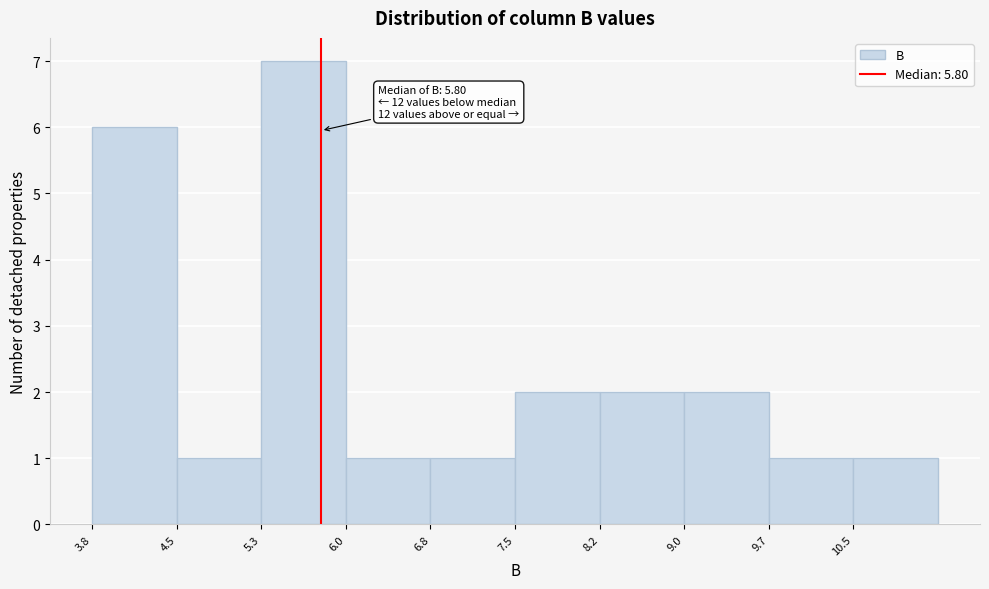

Over which range of the x-axis is the bar tallest?

5.3 to 6.0